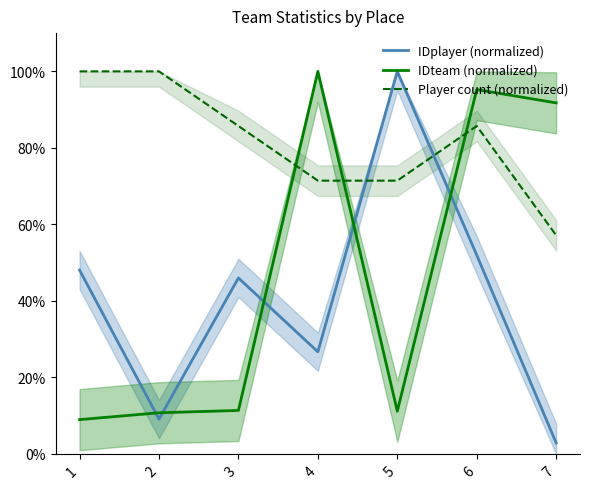

Is the value of IDteam (normalized) at 2 greater than the value of IDplayer (normalized) at 5?

No